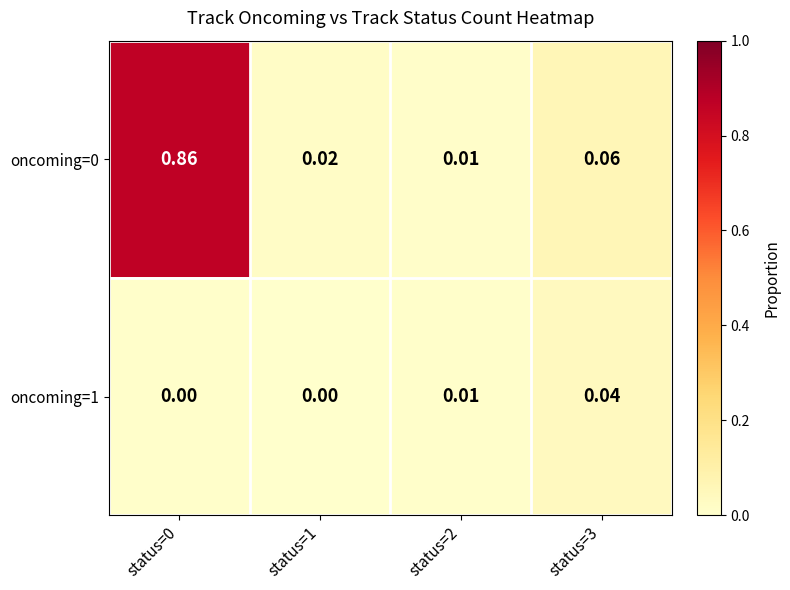

How many data points does each series have?

4